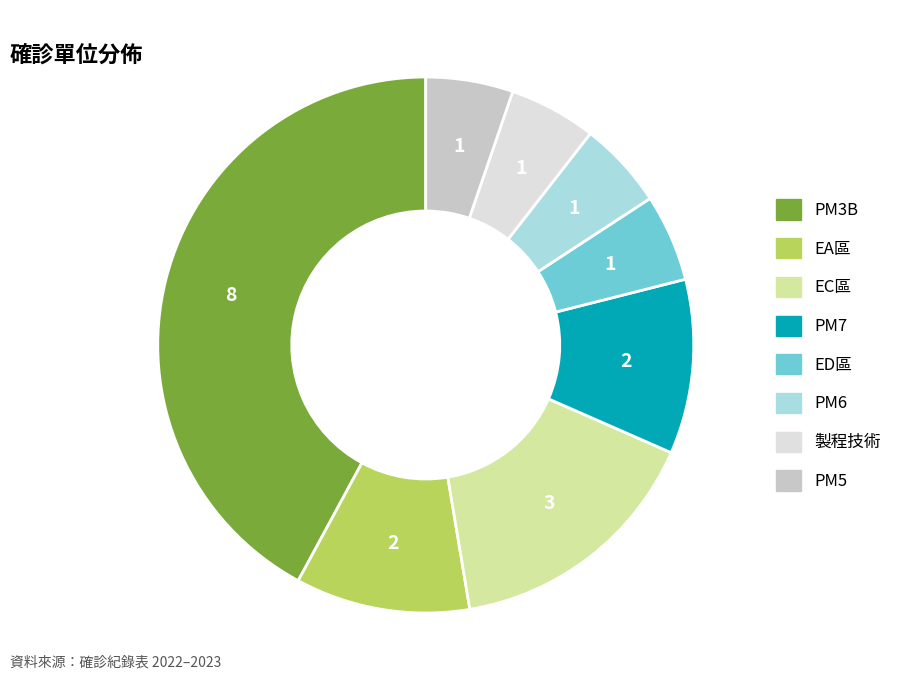

What is the largest slice in the pie chart?

PM3B